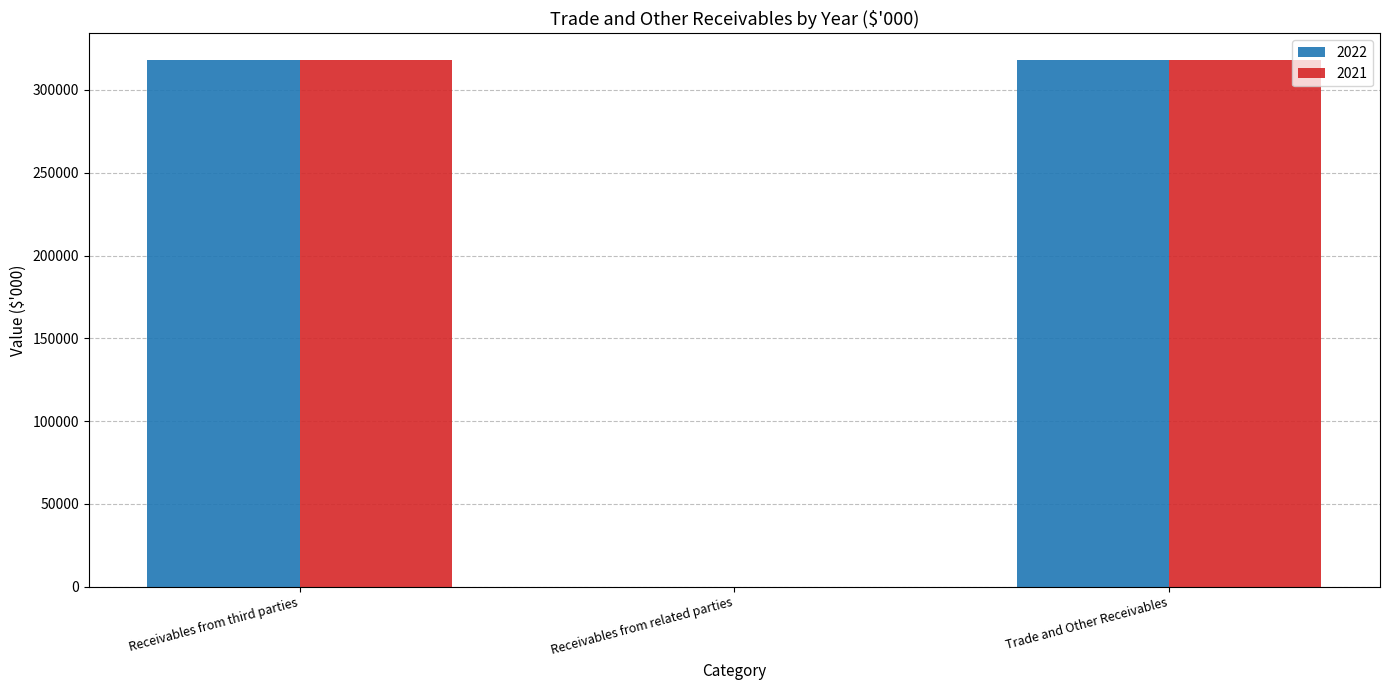

The 2022 series shows 318294 at Trade and Other Receivables. True or false?

True